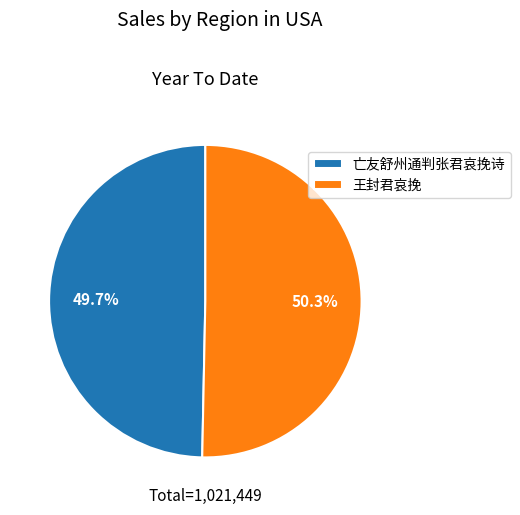

Between 亡友舒州通判张君哀挽诗 and 王封君哀挽, which is larger?

王封君哀挽